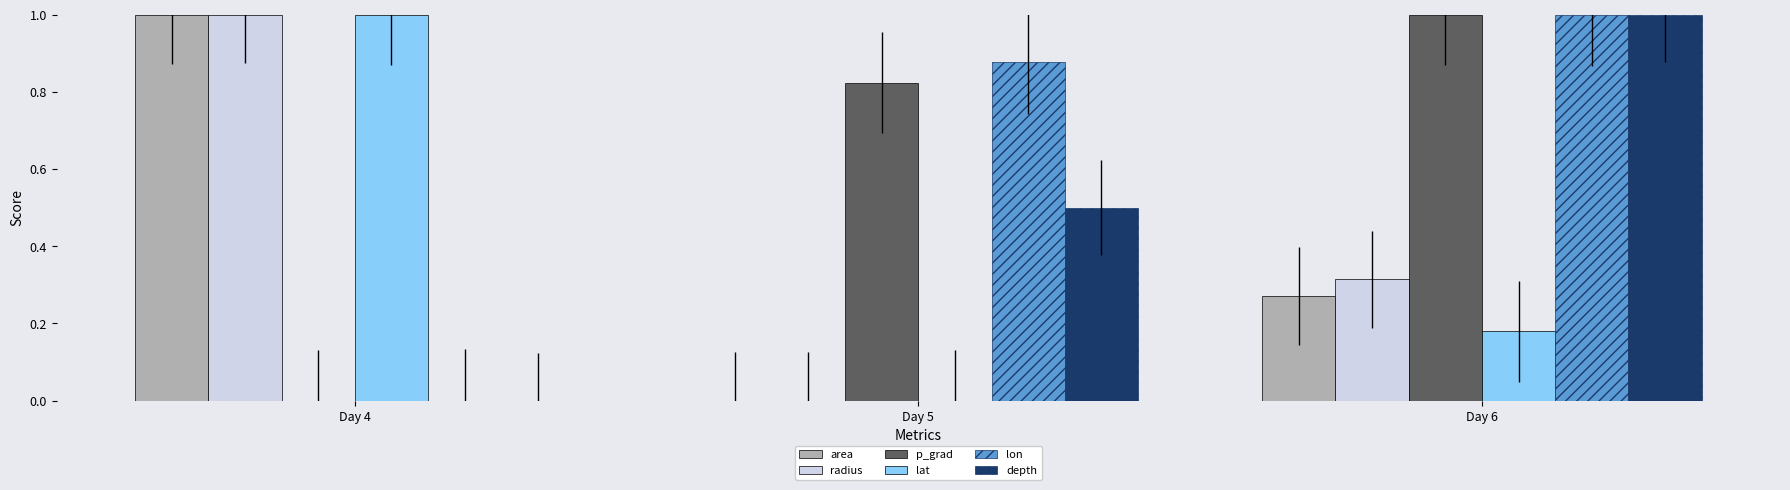

What is the total value across all series at Day 5?

2.2